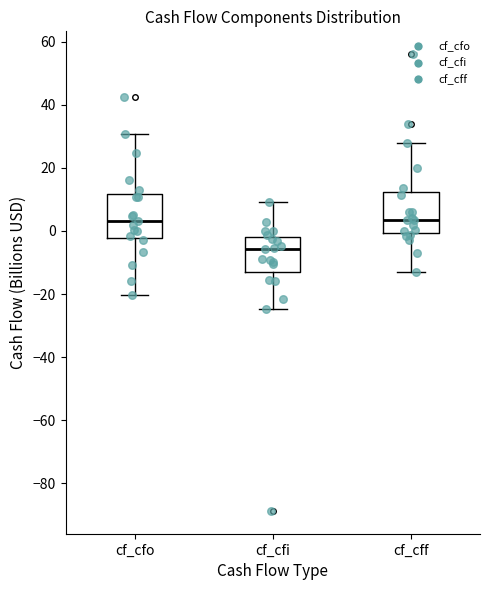

Reading left to right, read every box against the y-axis: the position of its median line, the range the box covers, and the ends of its whiskers. The values are not printed on the chart, so give them approximately, as read against the axis.

cf_cfo: median 4, box -2 to 12, whiskers -20 to 30
cf_cfi: median -6, box -14 to -2, whiskers -24 to 10
cf_cff: median 4, box 0 to 12, whiskers -14 to 28